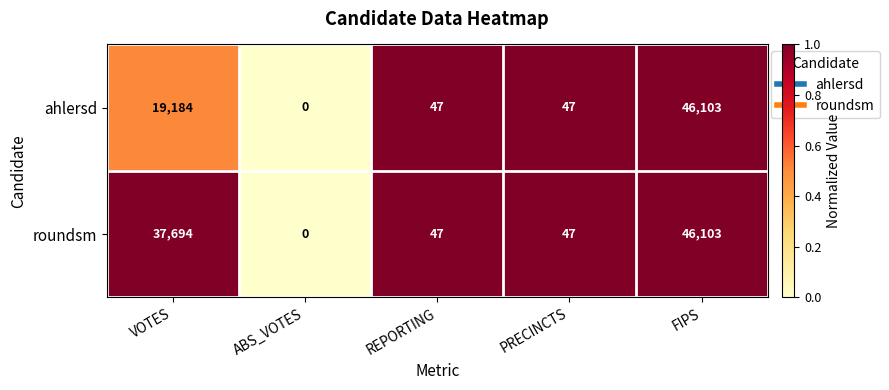

Between VOTES and REPORTING, which series saw the biggest shift?

roundsm